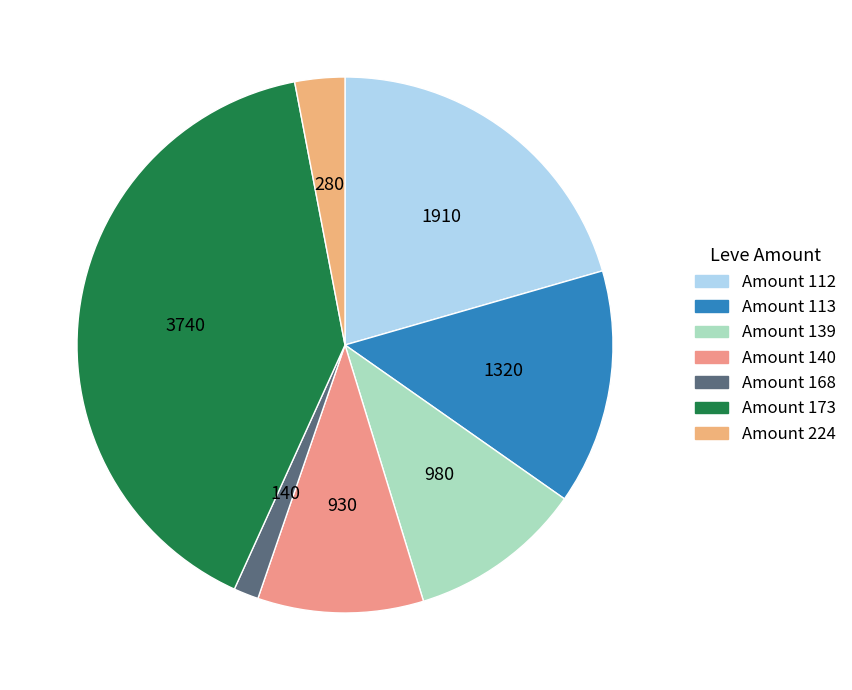

How many segments does this pie chart have?

7